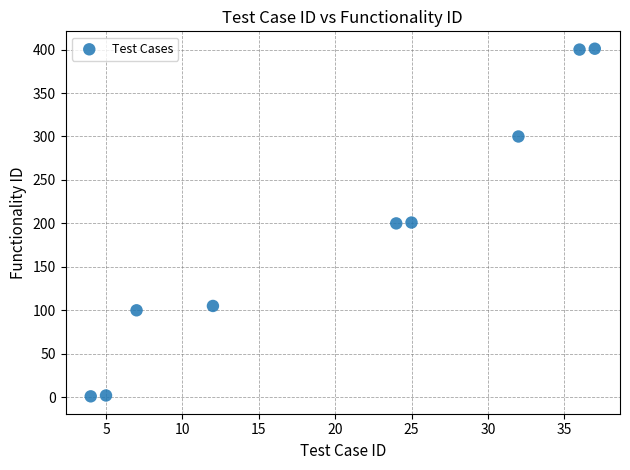

What is the range of Y values (max minus min)?

400